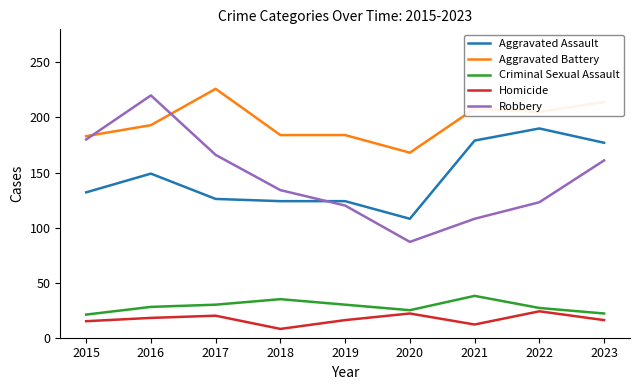

List the series in order of their peak value, lowest first.

Homicide, Criminal Sexual Assault, Aggravated Assault, Robbery, Aggravated Battery